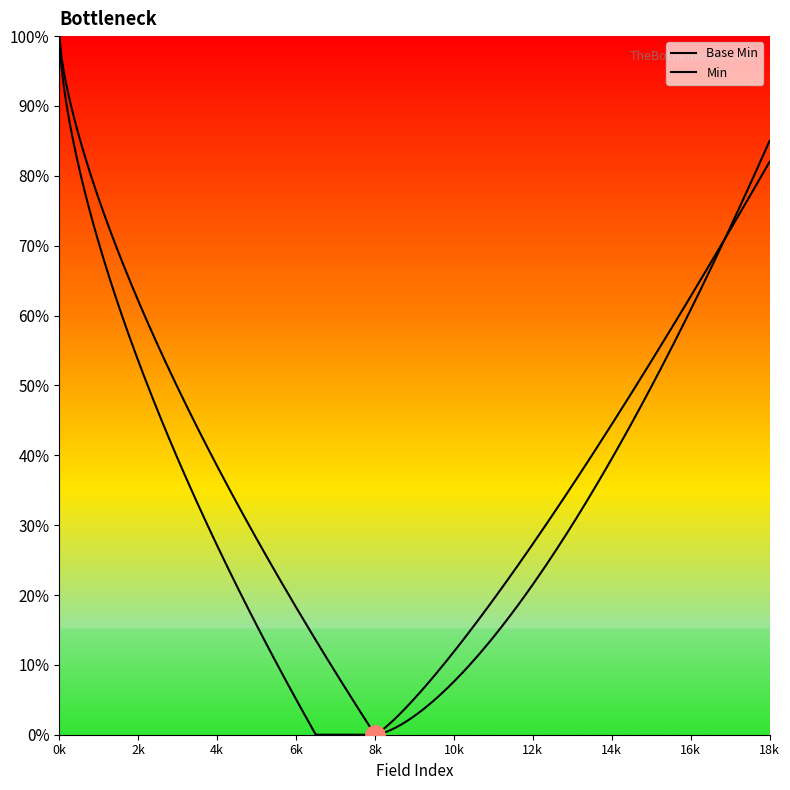

True or false: Base Min and Min cross at least once.

False